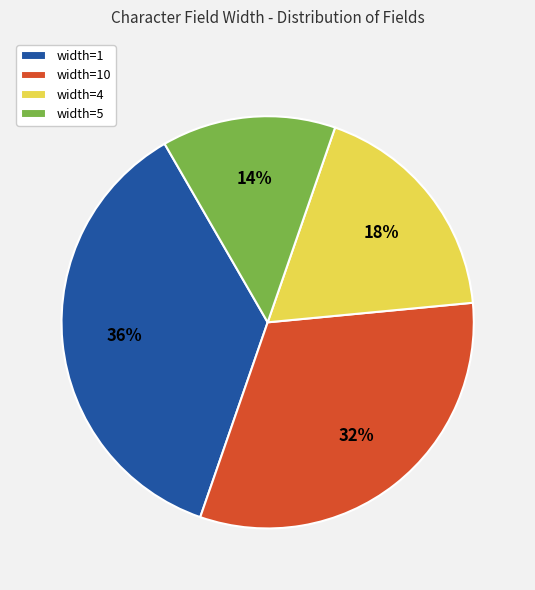

Which has a higher value, width=4 or width=5?

width=4